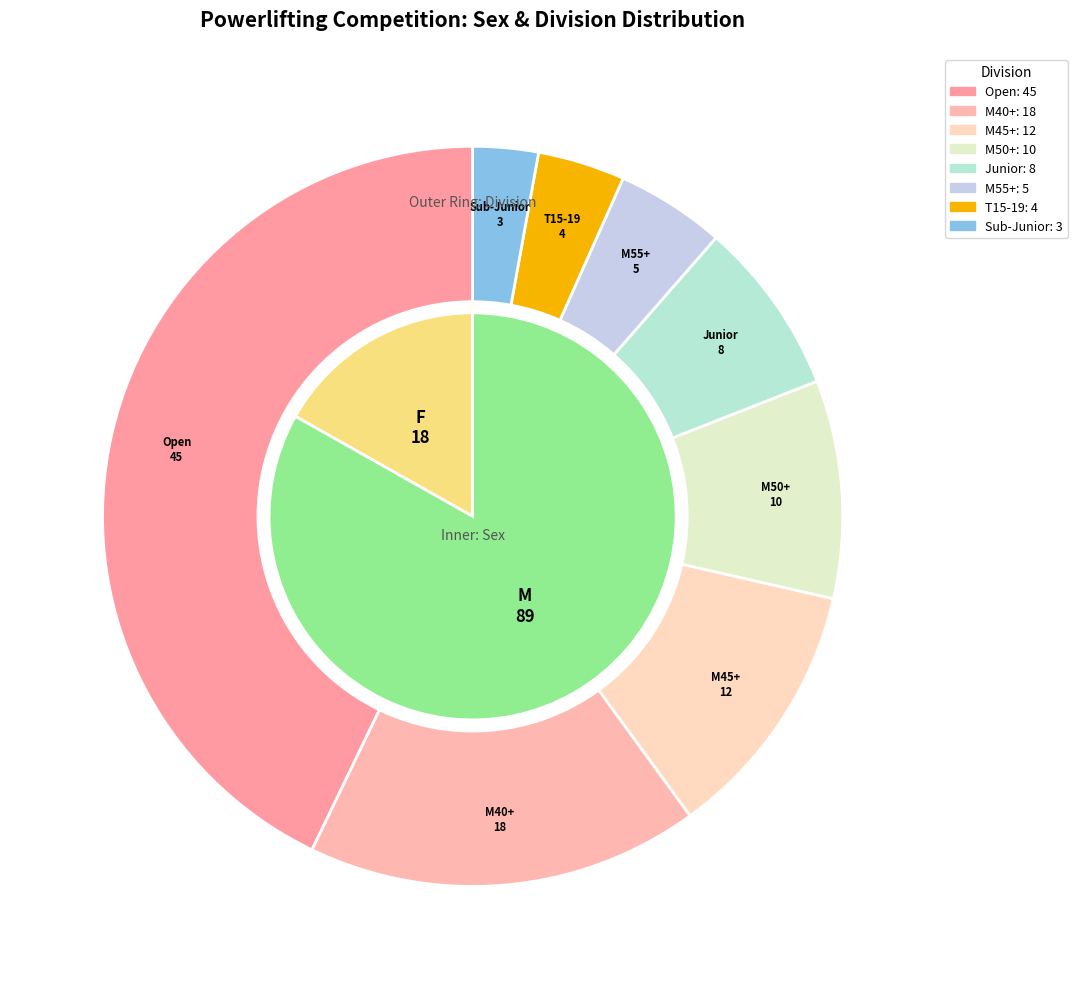

Between M and F, which is larger?

M